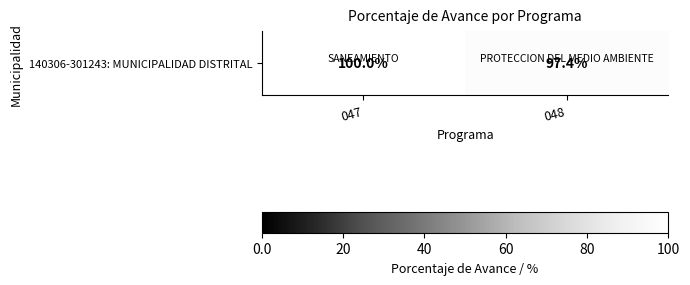

What is the change in value from 047 to 048?

-2.6